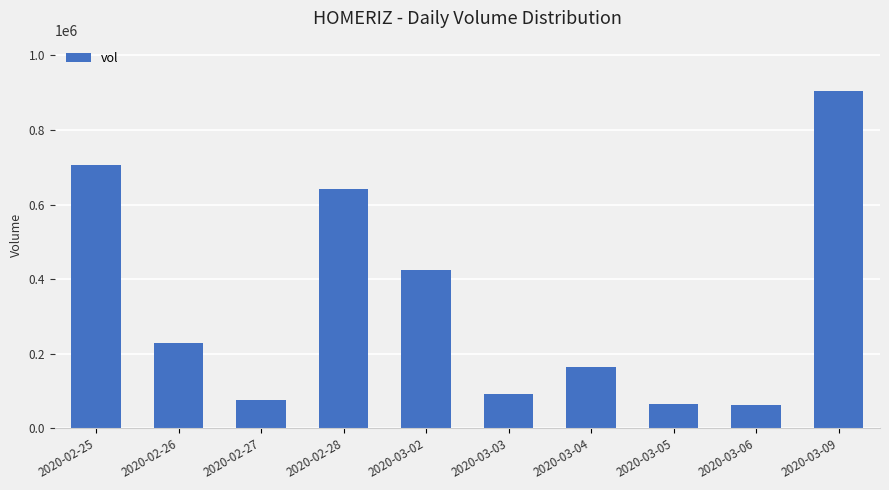

What is the minimum value shown in the chart?

62700